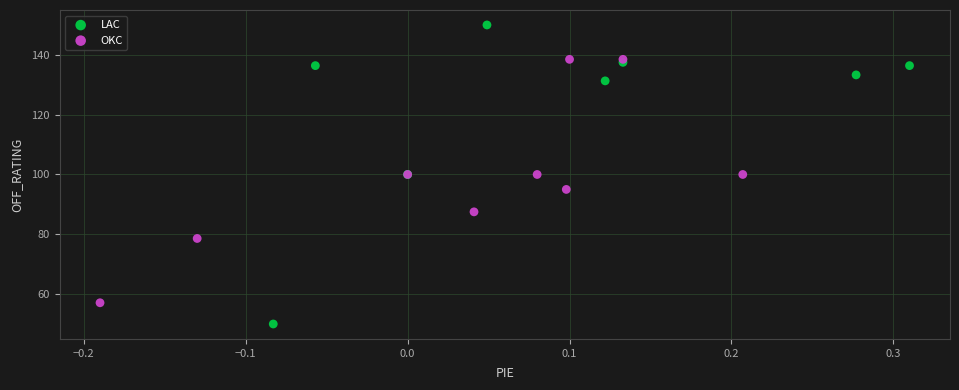

Which series reaches the maximum Y coordinate?

LAC